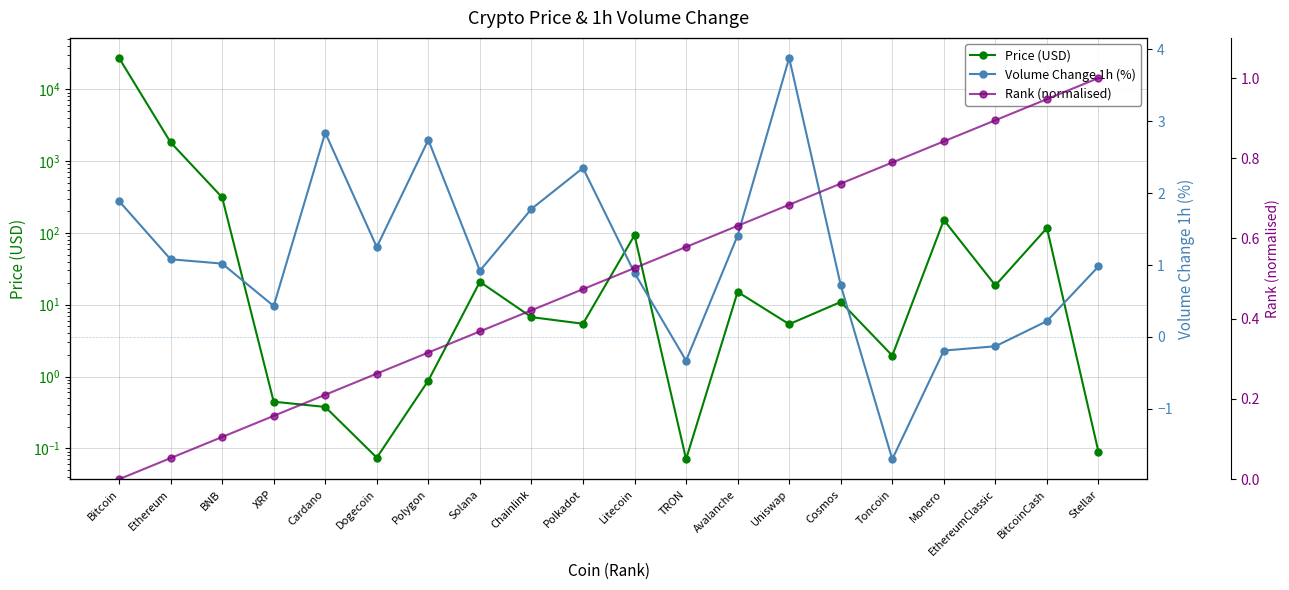

The Price (USD) series shows 0.4 at XRP. True or false?

True